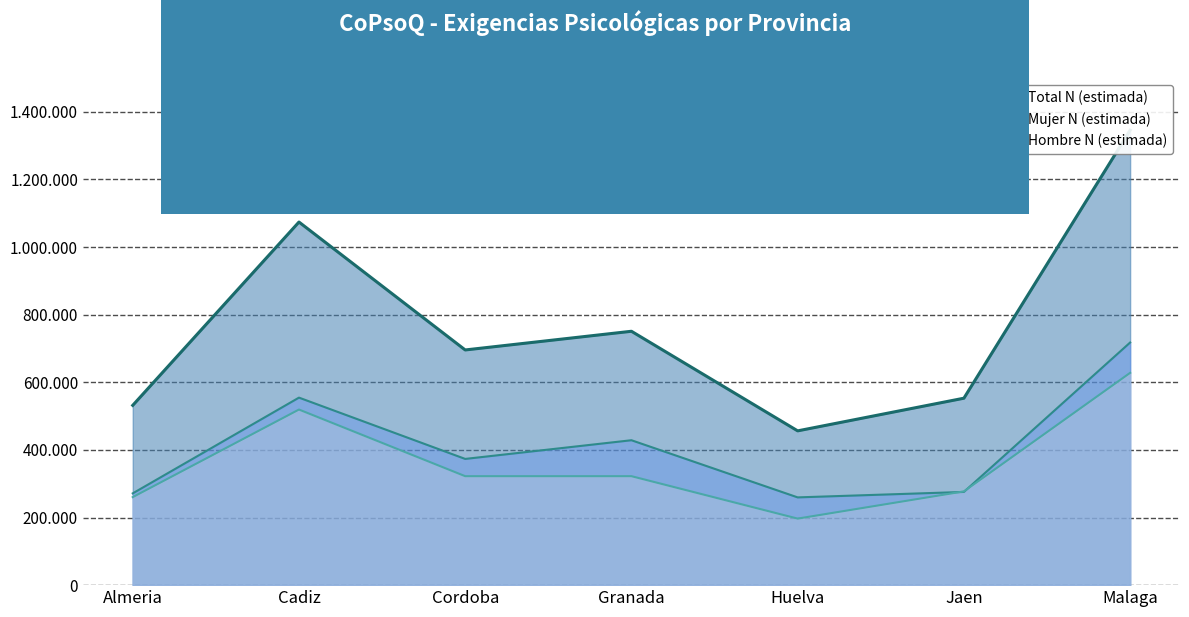

What is the difference between the maximum and minimum values in the Hombre N (estimada) series?

431113